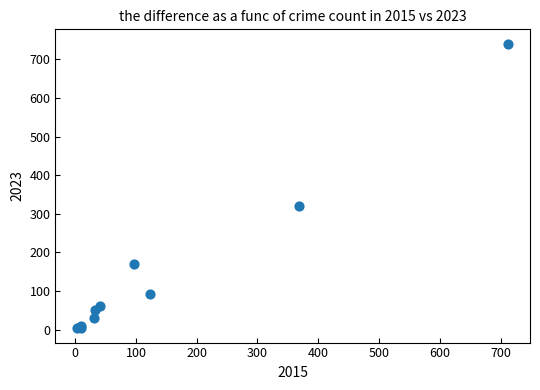

What Y value in the scatter plot is closest to 372?

321